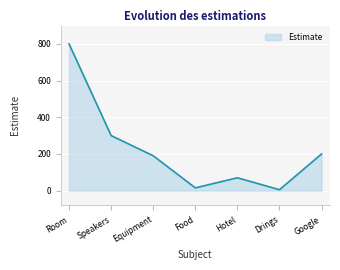

At which category does the chart reach its peak across all series?

Room